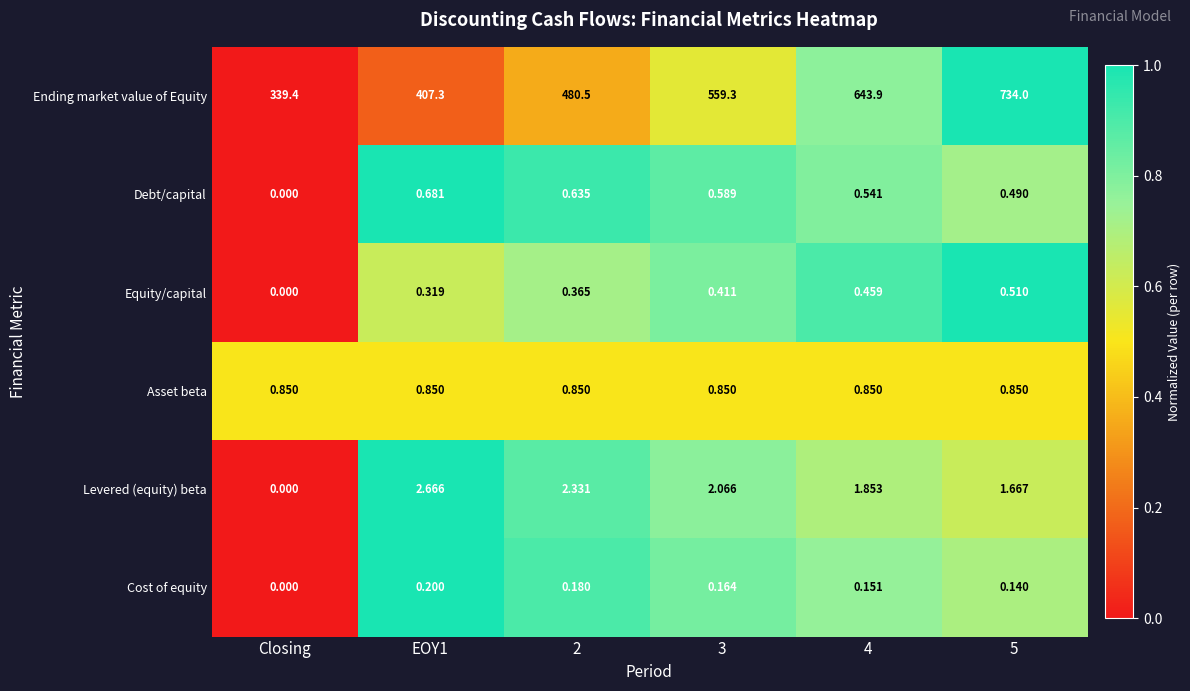

Where is Debt/capital nearest to the value 0?

Closing